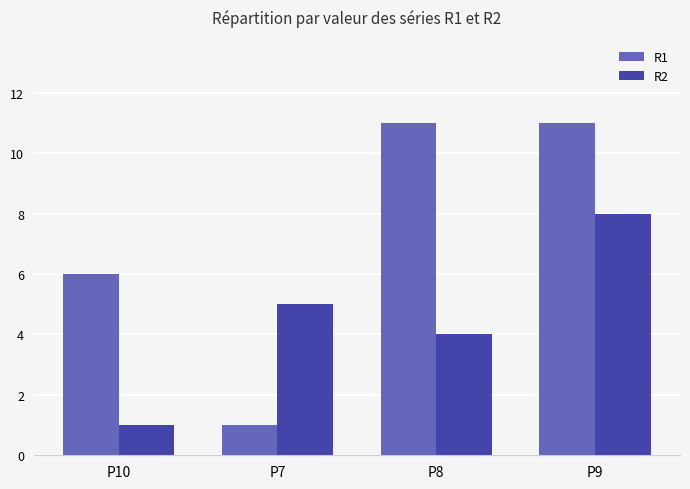

Which series has the widest spread of values?

R1